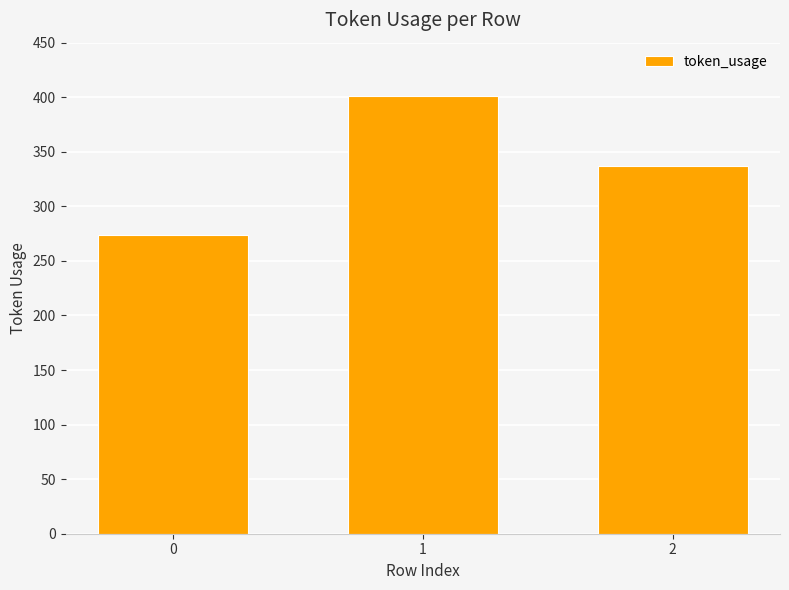

Count the number of data series in this chart.

1